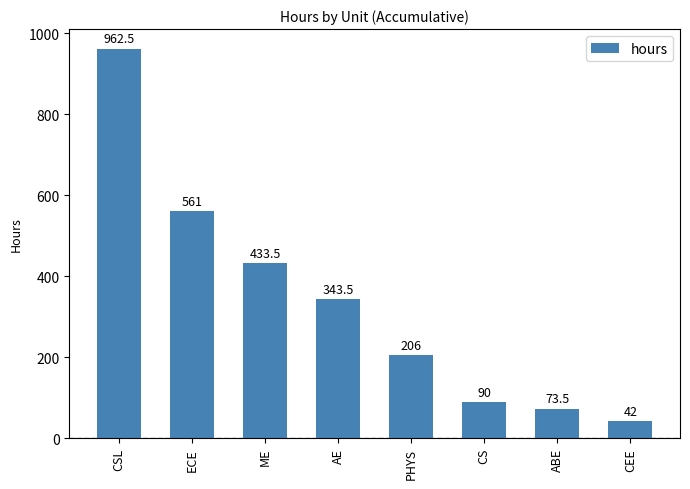

What is the average value?

339.0